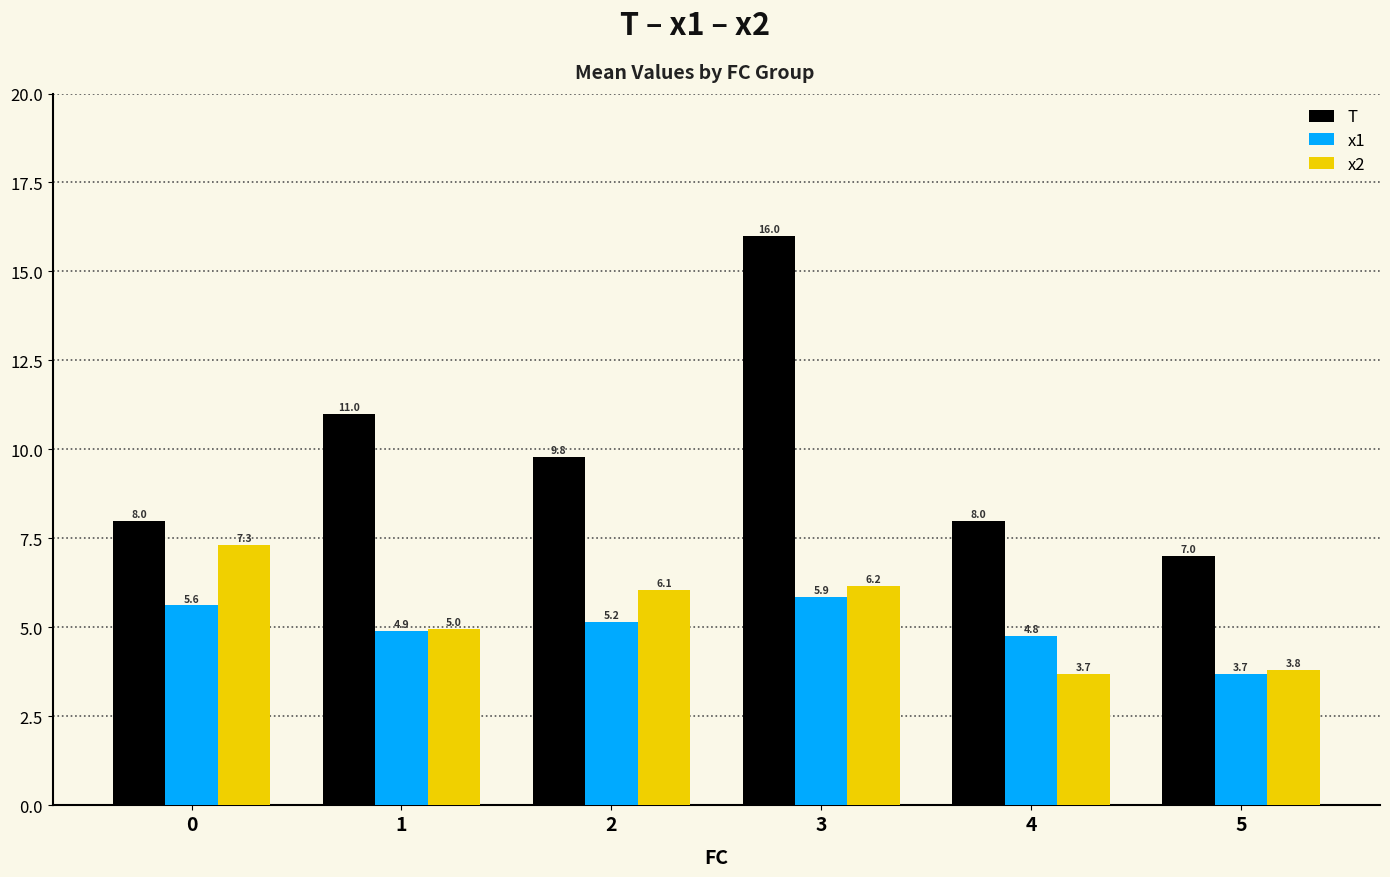

What is the greatest value displayed?

16.0